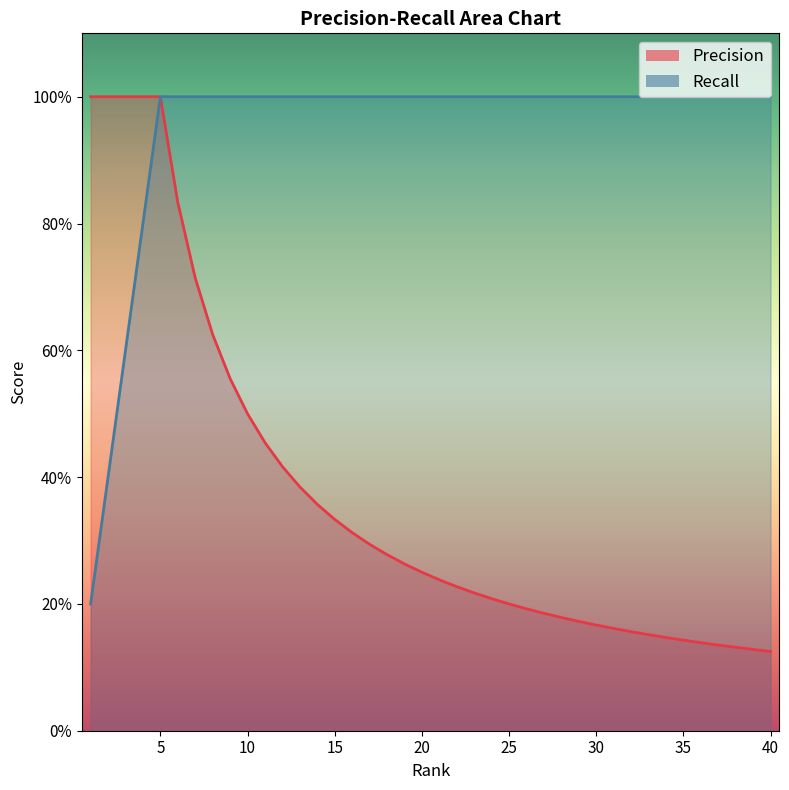

What is the value of the Recall point at the 35th from the left?

1.0